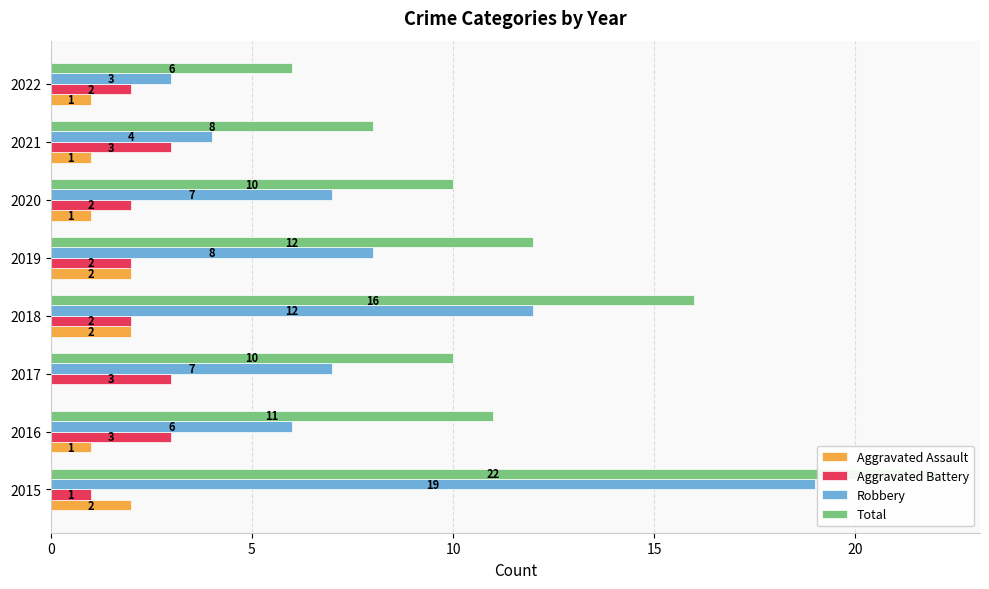

At 2015, list the series in order from smallest to largest.

Aggravated Battery, Aggravated Assault, Robbery, Total